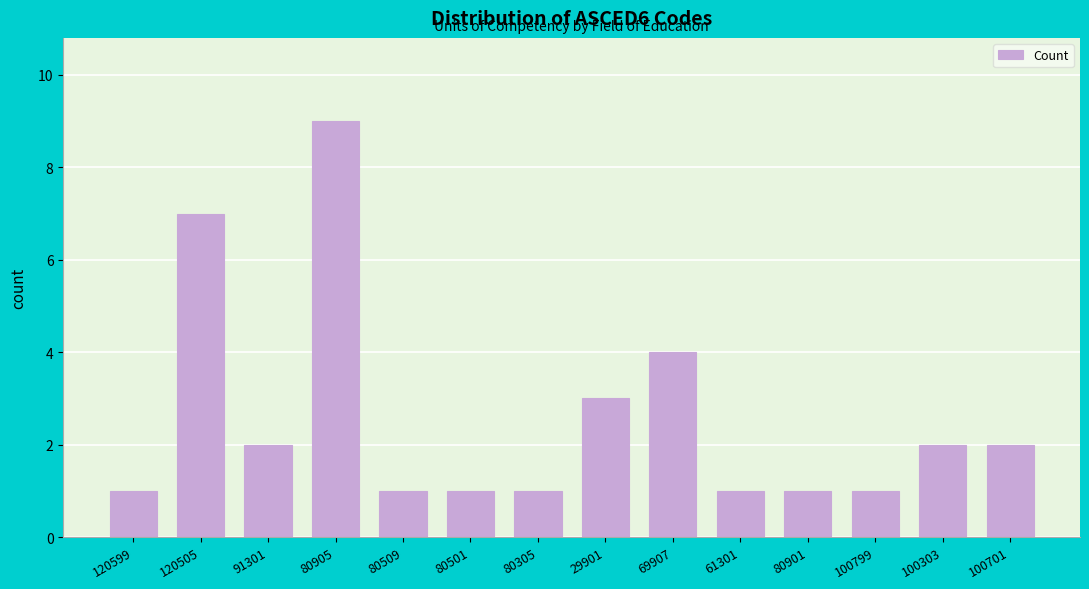

Reading left to right, list all the values displayed in this chart.

1	7	2	9	1	1	1	3	4	1	1	1	2	2